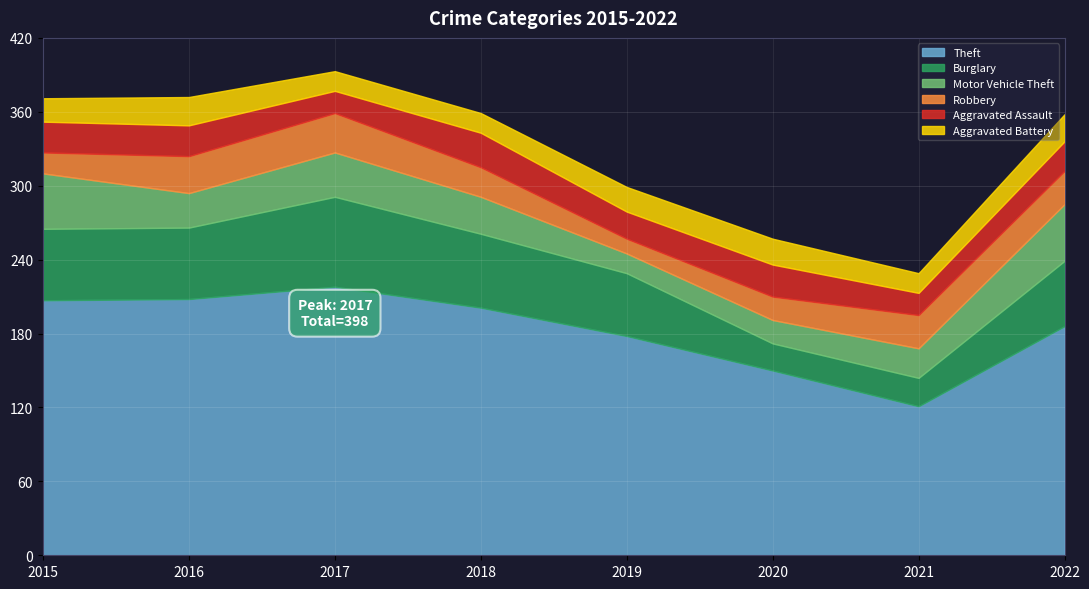

What is the value of the Robbery point at the 5th from the left?

12